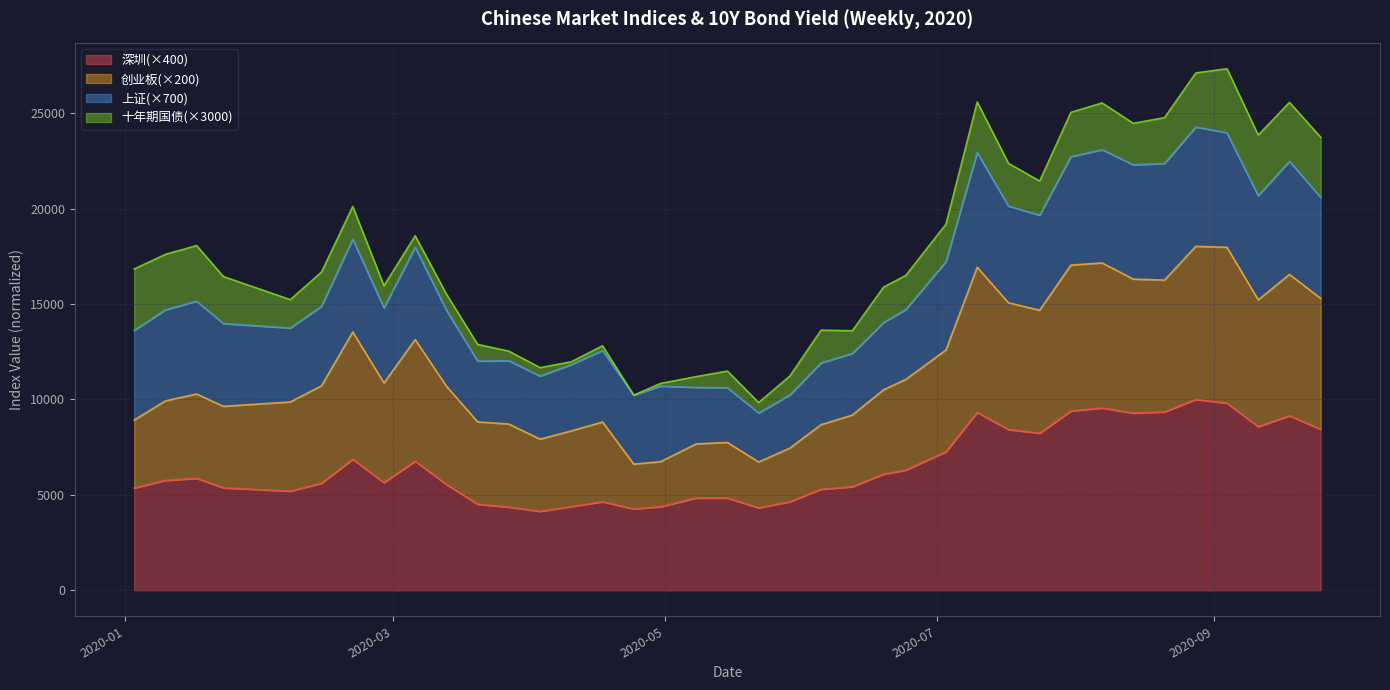

What is the maximum value for 深圳(×400)?

10000.0